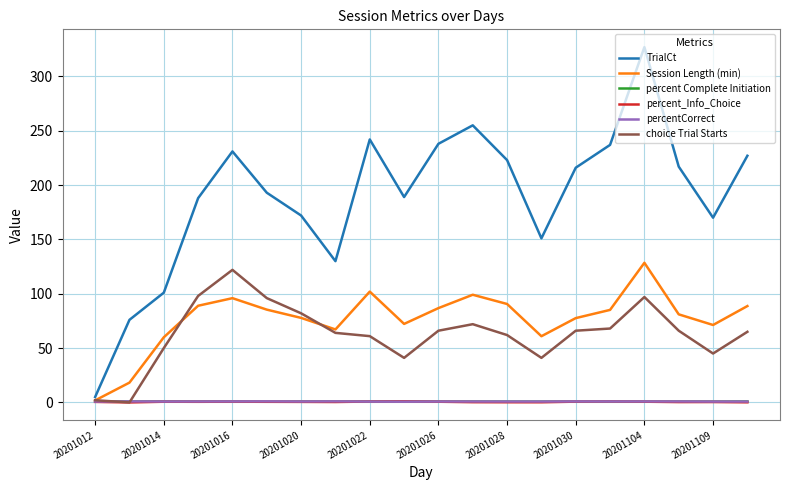

What is the sum of all Session Length (min) values?

1539.1